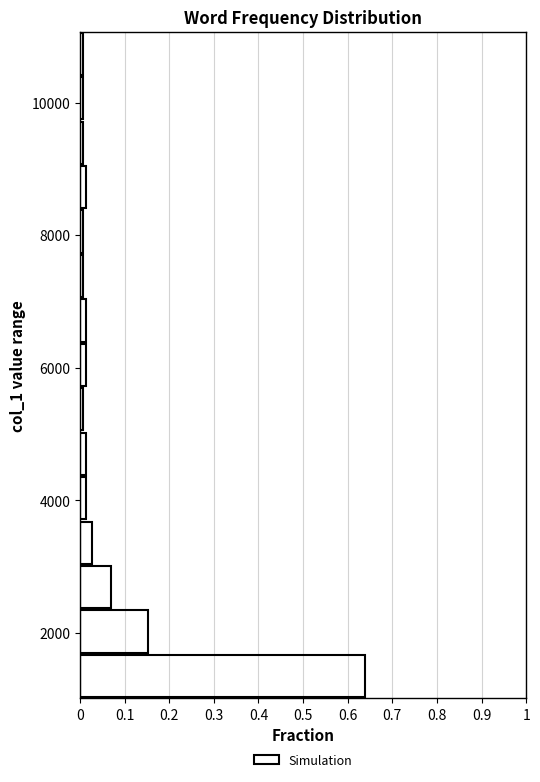

Around what value on the y-axis is the longest bar? Give the approximate position of its centre, as read against the axis.

1400